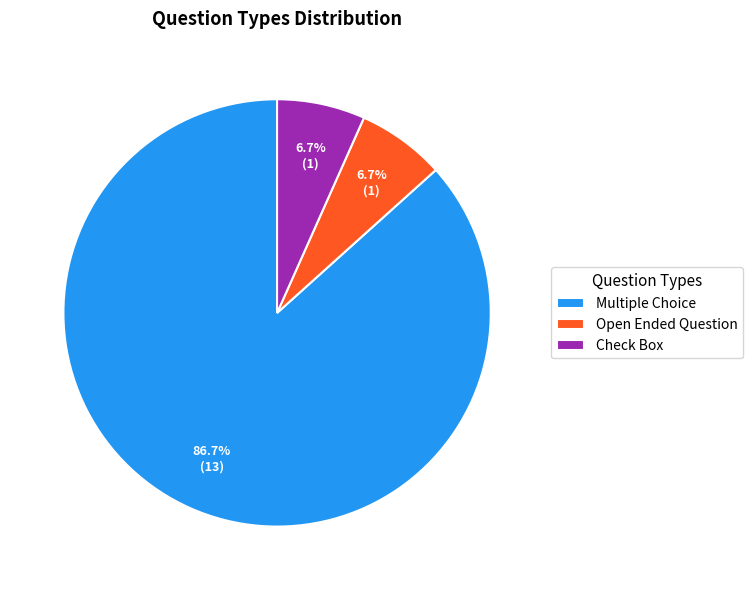

The Check Box slice represents 7% of the pie. True or false?

True